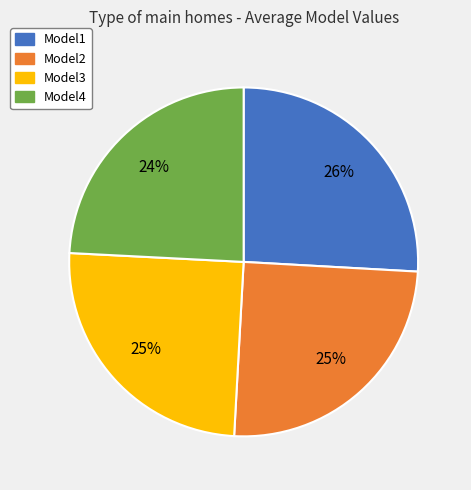

To the nearest percent, what is the difference between the largest and smallest slice percentages?

2%